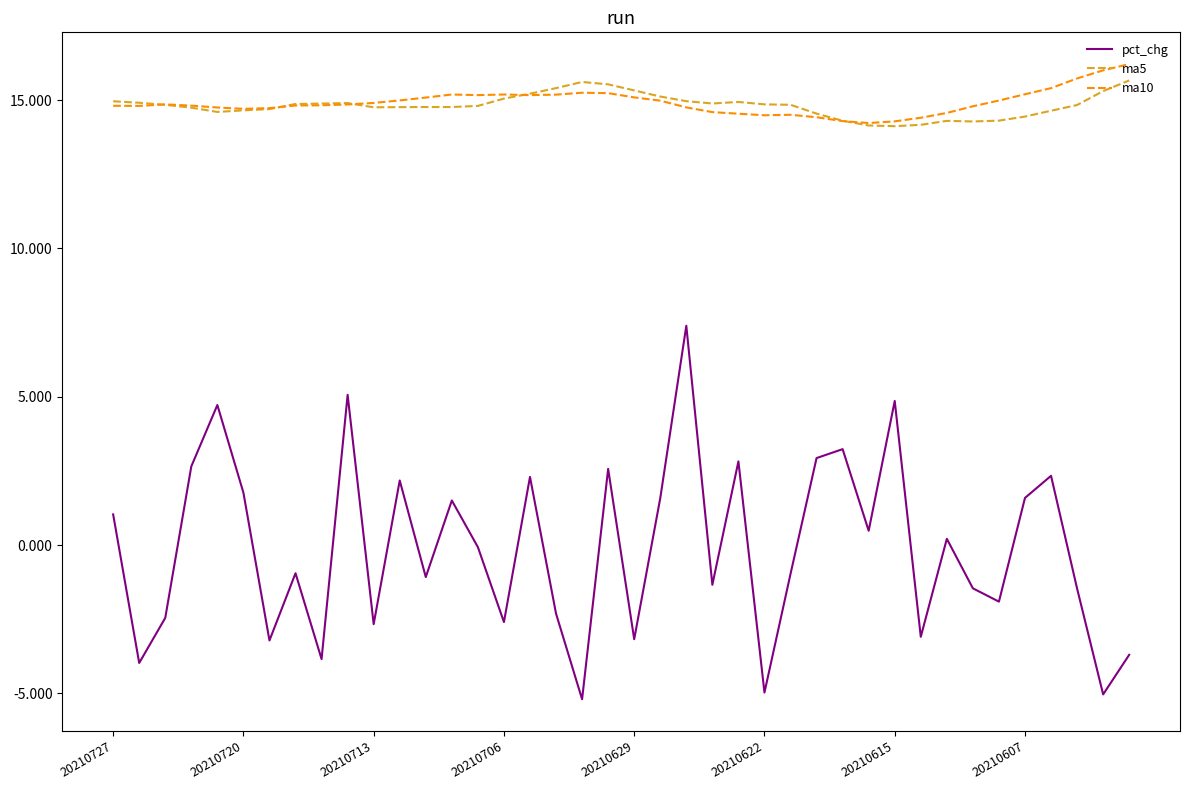

Count the number of data series in this chart.

3